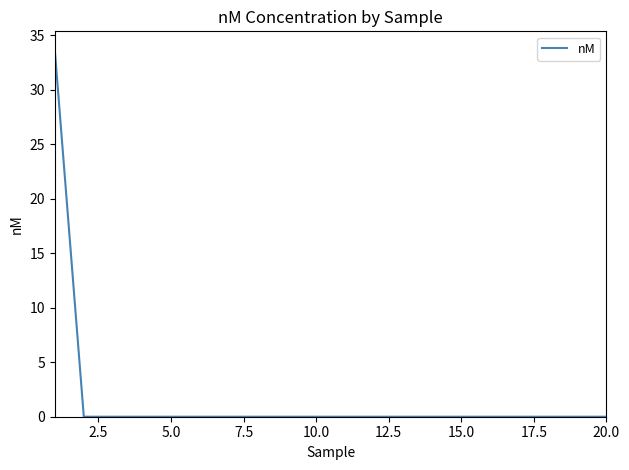

What is the difference between the maximum and minimum values?

33.7